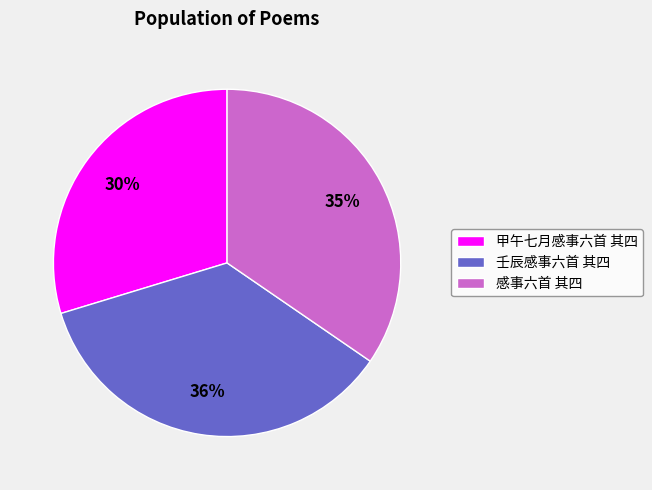

Which category has the biggest portion of the pie?

壬辰感事六首 其四